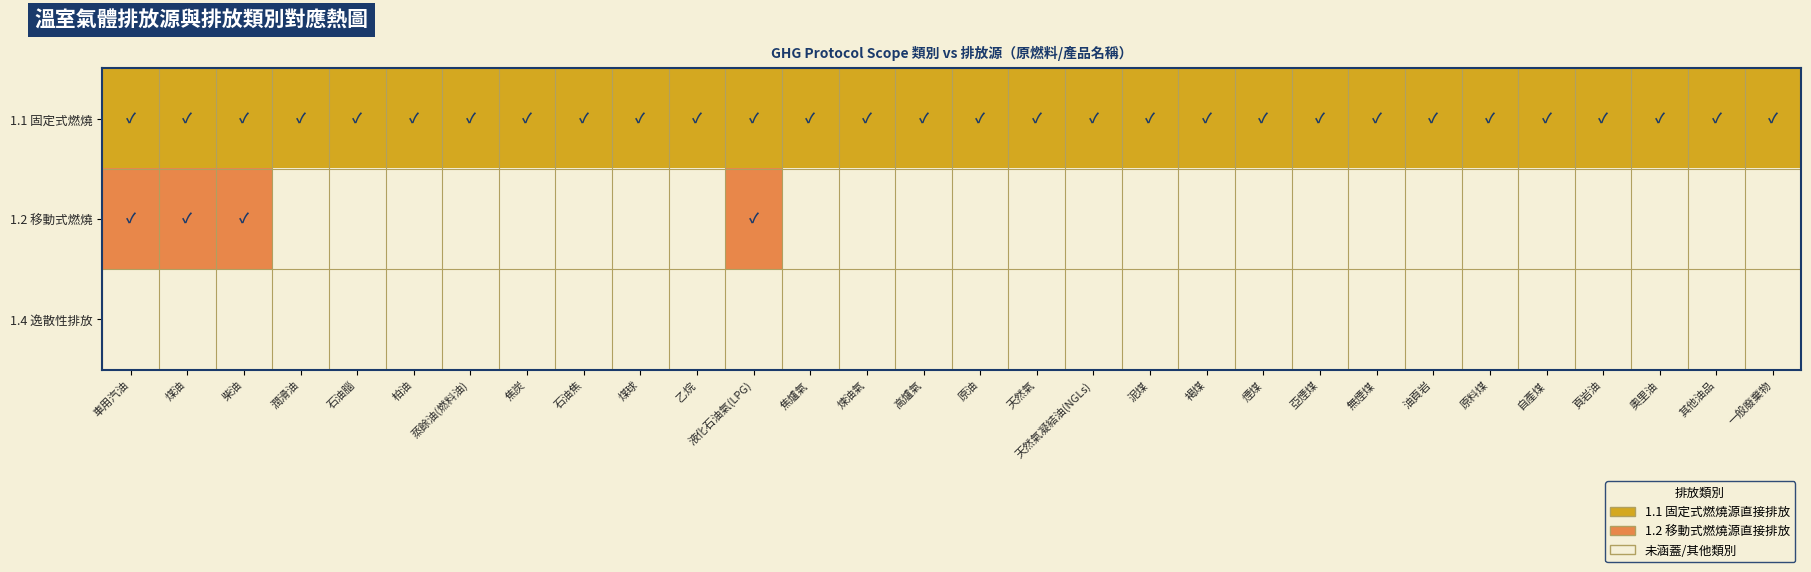

Which has a higher value, 奧里油 or 煤球?

奧里油